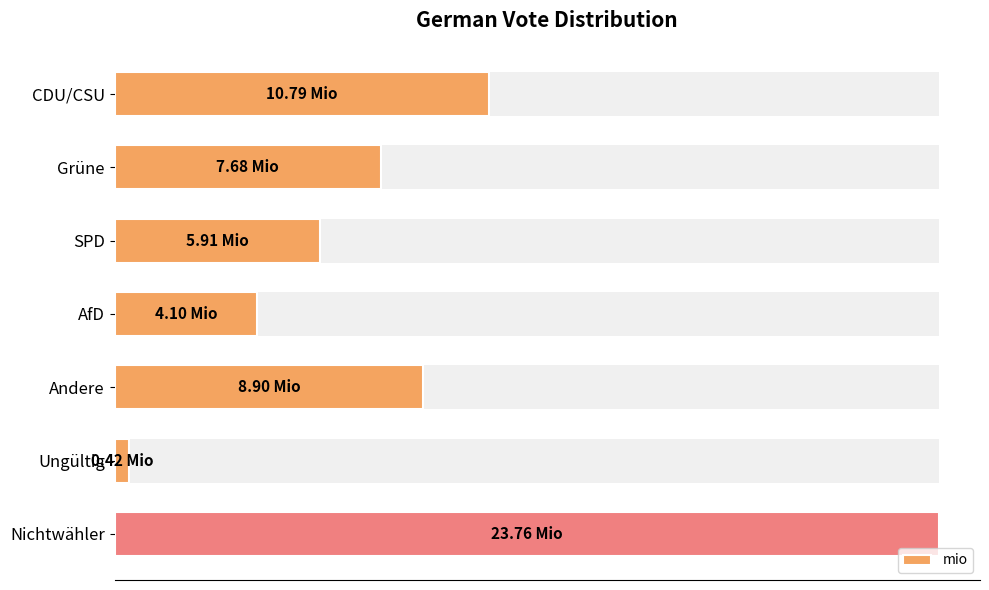

What is the maximum value shown in the chart?

23.8